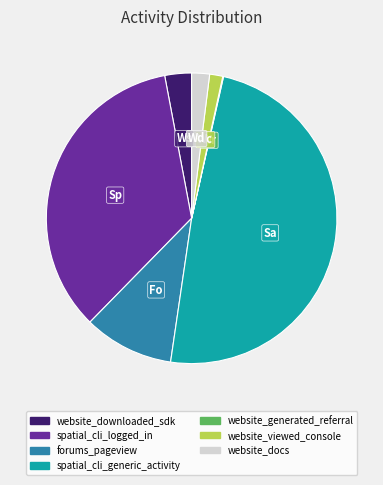

Does any single category account for the majority?

No